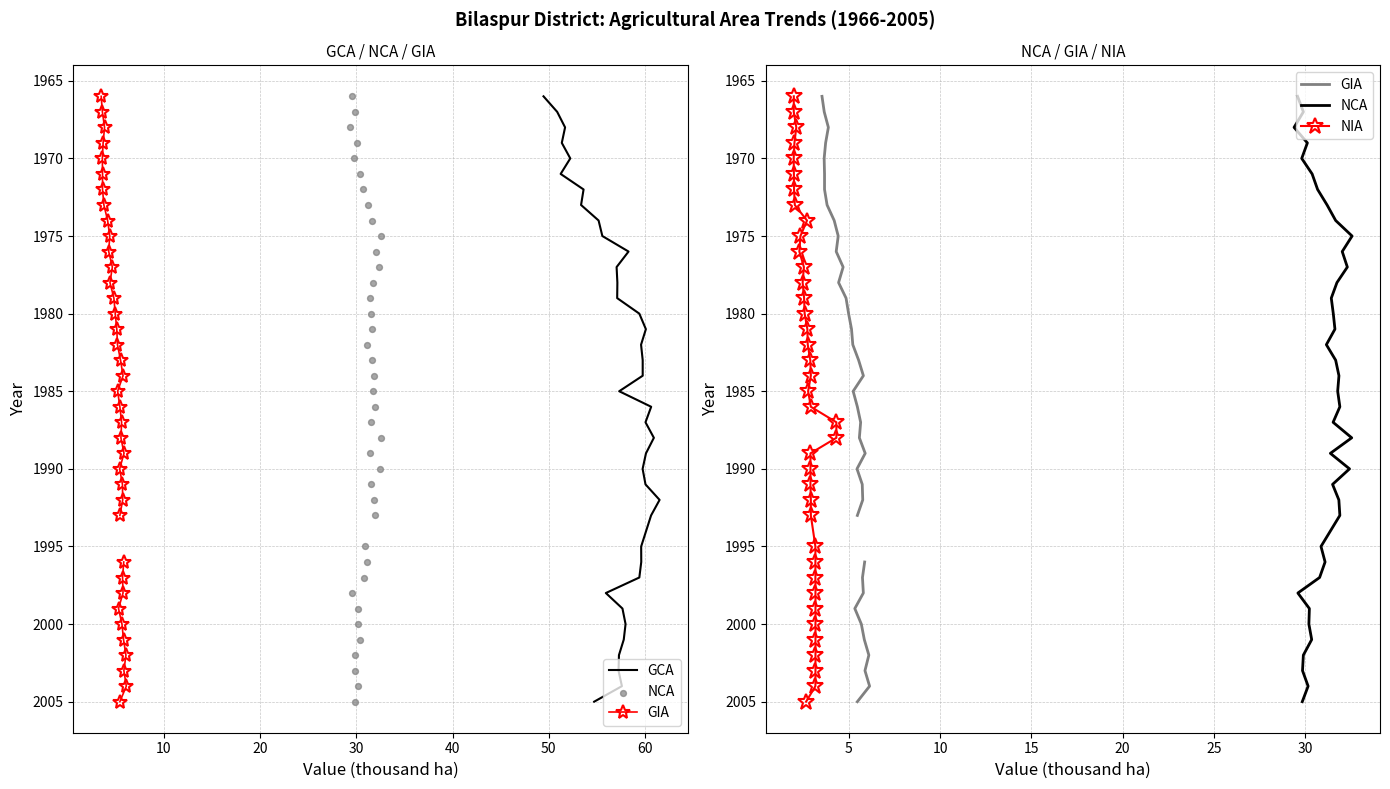

Is the value of NIA at 17 greater than the value of GCA at 27?

No